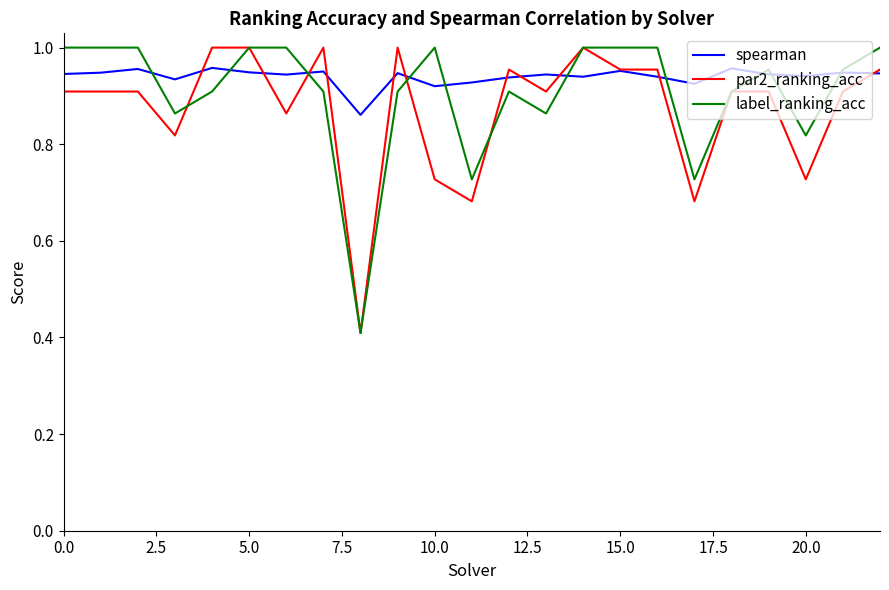

What is the lowest value of the par2_ranking_acc series?

0.4